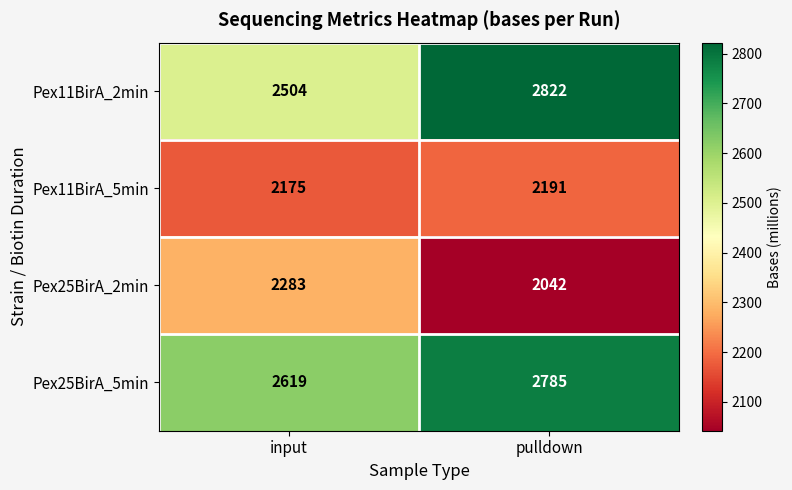

The Pex25BirA_2min series shows 928 at input. True or false?

False